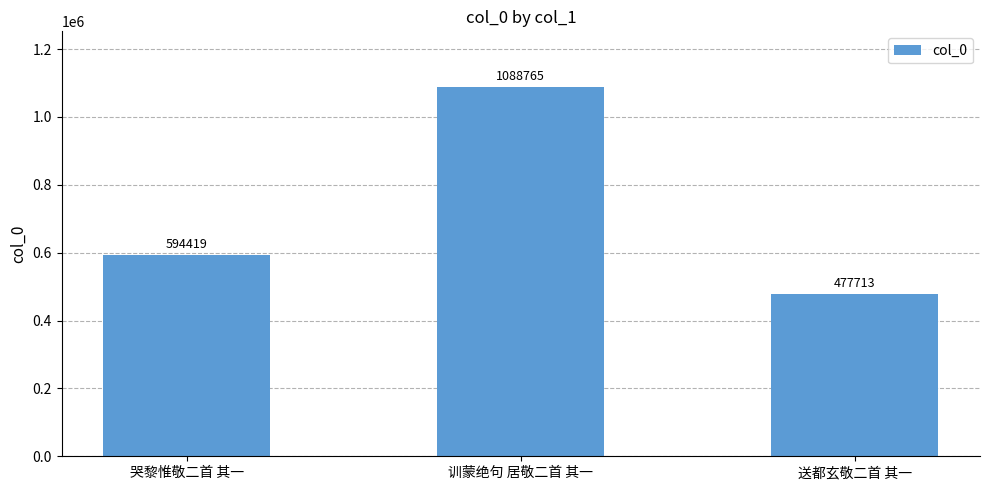

List the labels in order of value, smallest first.

送都玄敬二首 其一, 哭黎惟敬二首 其一, 训蒙绝句 居敬二首 其一